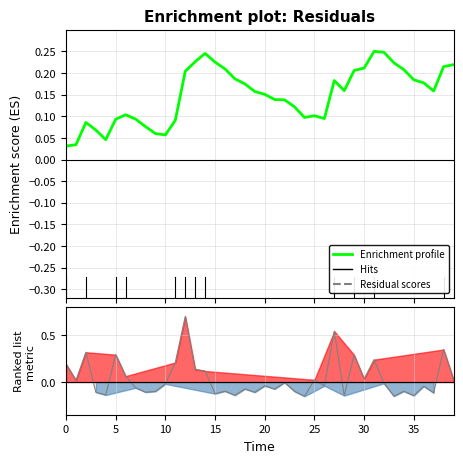

The value at 15 is 0.2. True or false?

True